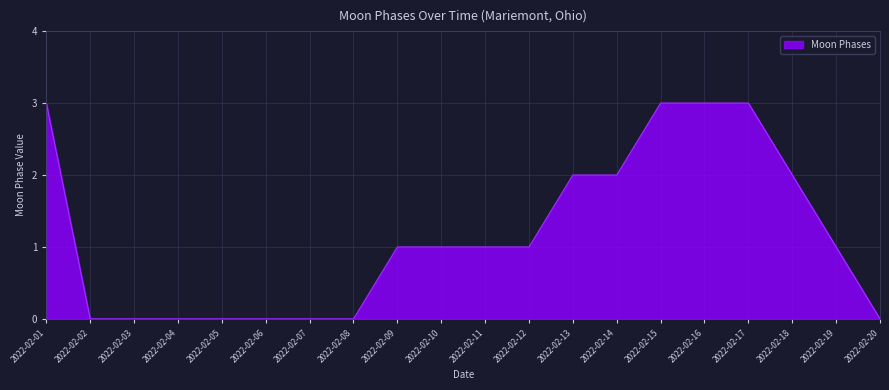

Which has a higher value, 2022-02-09 or 2022-02-17?

2022-02-17